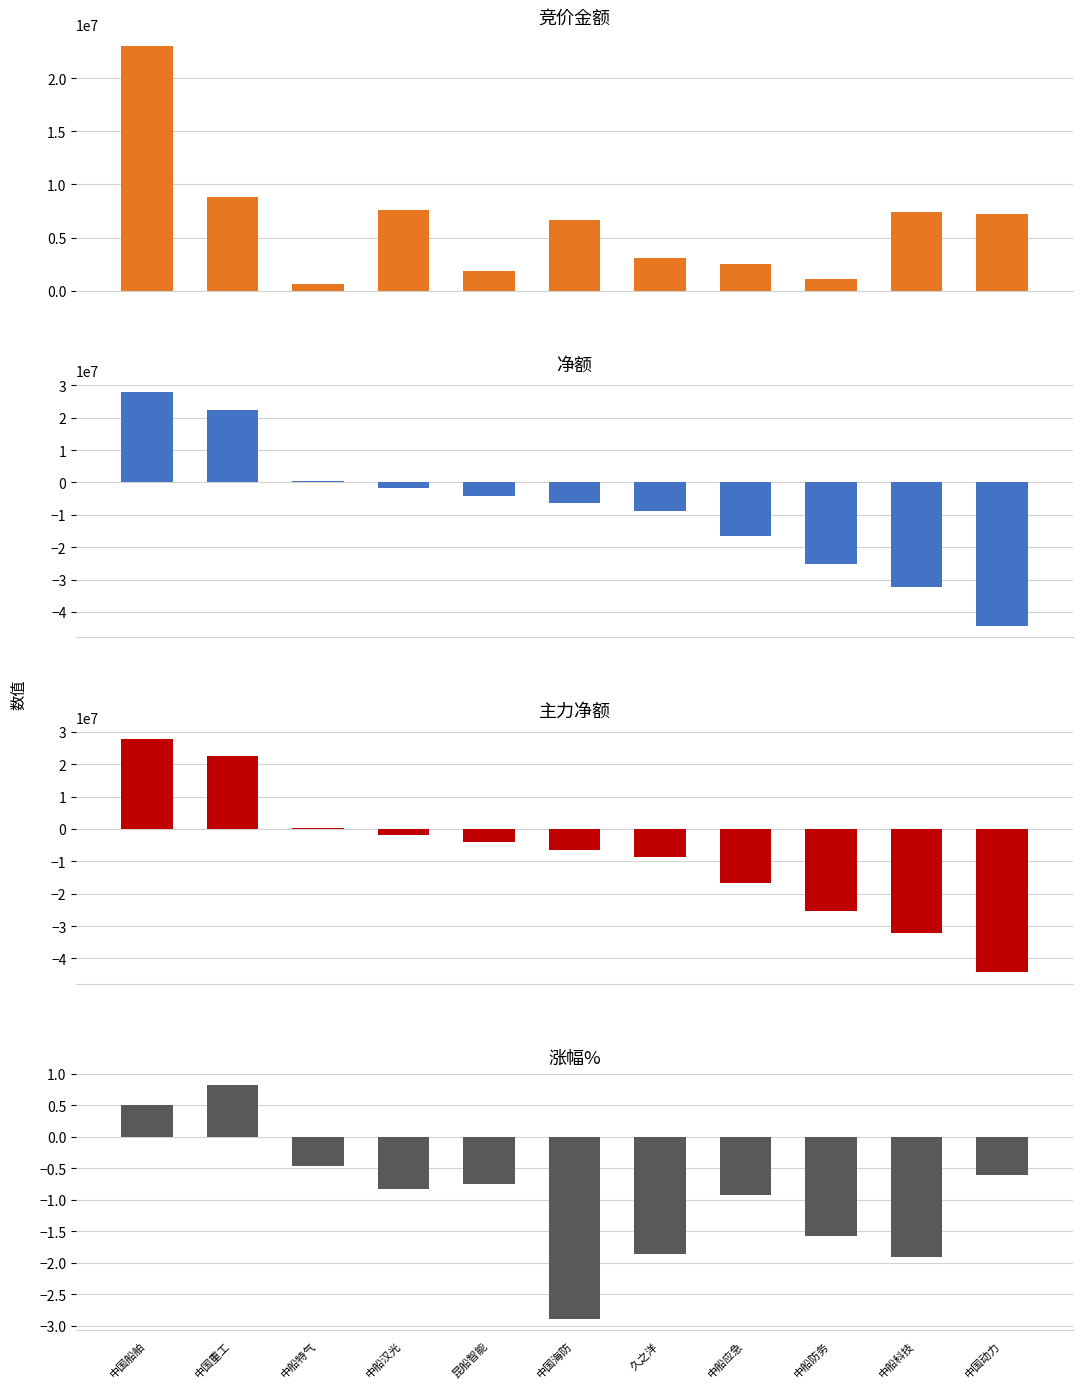

Is it true that 涨幅% equals -1.0 at 久之洋?

False